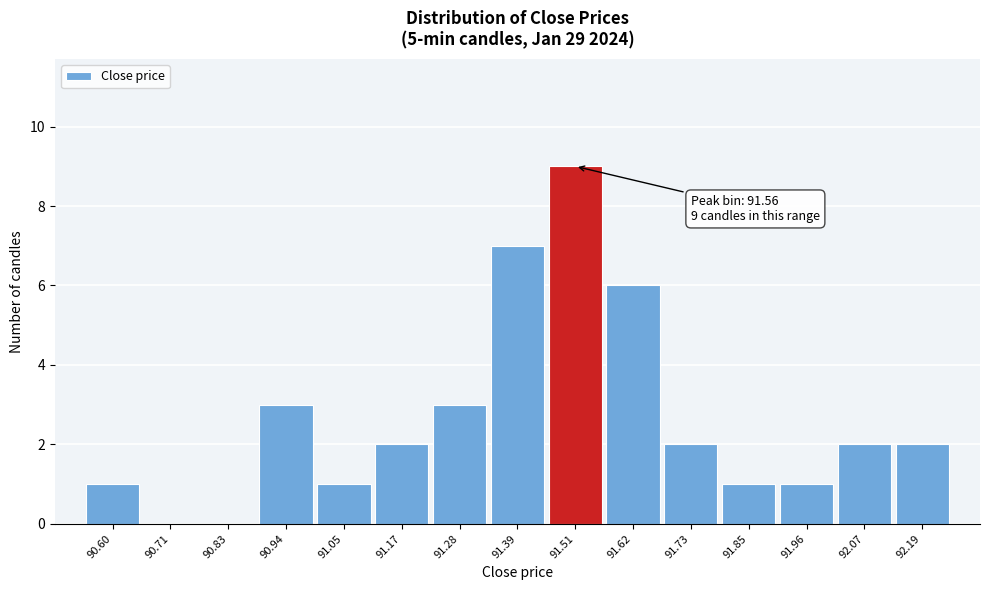

Reading left to right, what are all the values shown in this chart?

90.60=1	90.71=0	90.83=0	90.94=3	91.05=1	91.17=2	91.28=3	91.39=7	91.51=9	91.62=6	91.73=2	91.85=1	91.96=1	92.07=2	92.19=2